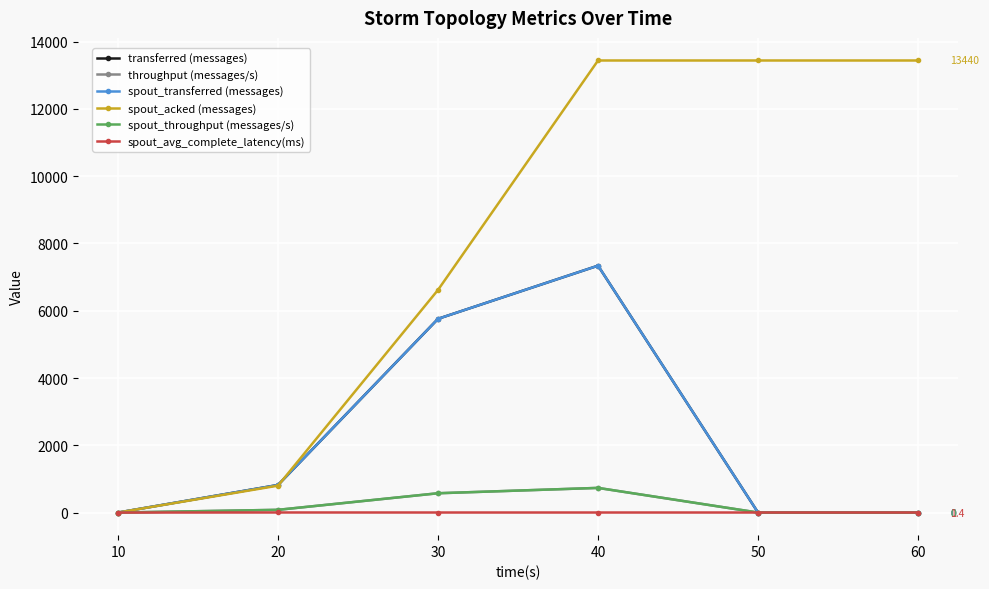

What is the difference between the spout_acked (messages) values at 50 and 20?

12640.0